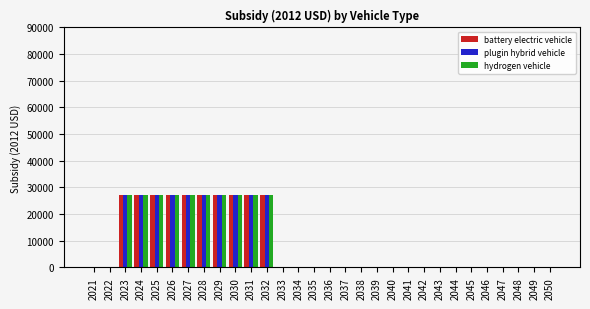

True or false: plugin hybrid vehicle has a value of 14723 at 2042.

False